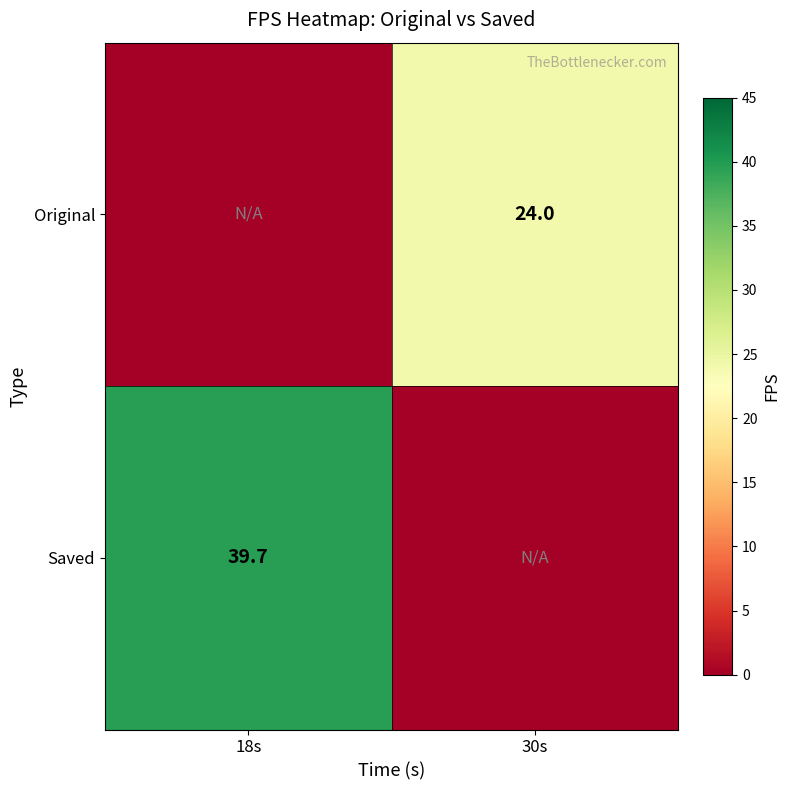

Is the value of Original at 30s greater than the value of Saved at 18s?

No